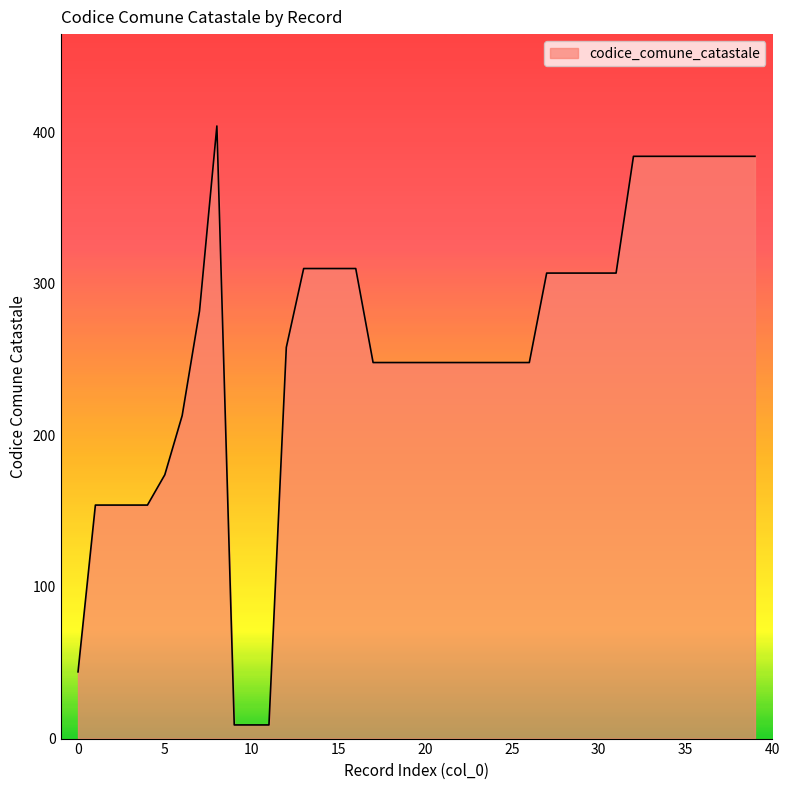

Does the chart have visible grid lines?

No